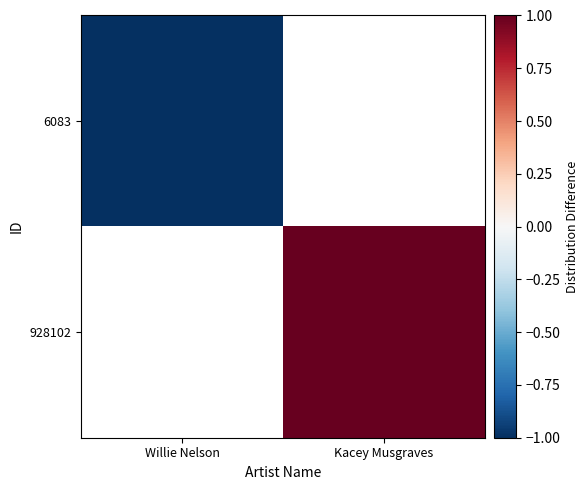

Is the value of 928102 at Kacey Musgraves greater than the value of 6083 at Willie Nelson?

Yes